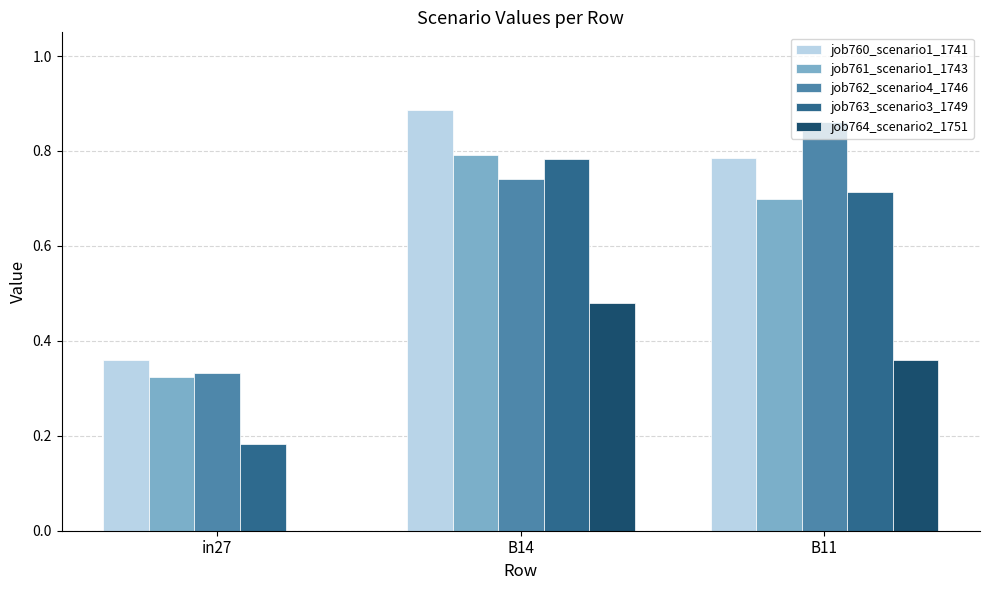

The job764_scenario2_1751 series shows 0.2 at in27. True or false?

False